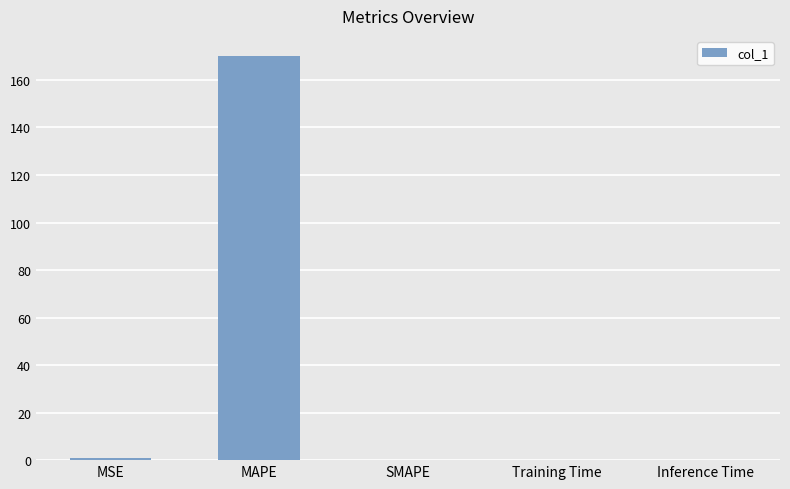

What is the change in value from MAPE to SMAPE?

-170.0